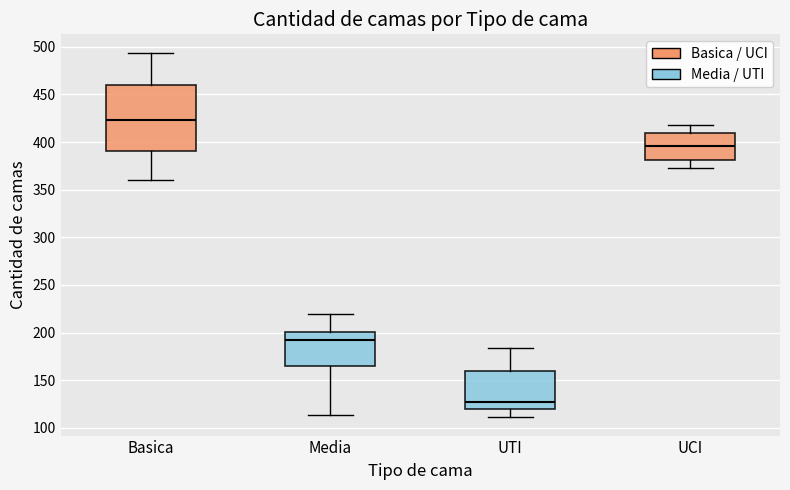

Reading left to right, read every box against the y-axis: the position of its median line, the range the box covers, and the ends of its whiskers. The values are not printed on the chart, so give them approximately, as read against the axis.

Basica: median 425, box 390 to 460, whiskers 360 to 495
Media: median 195, box 165 to 200, whiskers 115 to 220
UTI: median 125, box 120 to 160, whiskers 110 to 185
UCI: median 395, box 380 to 410, whiskers 375 to 420